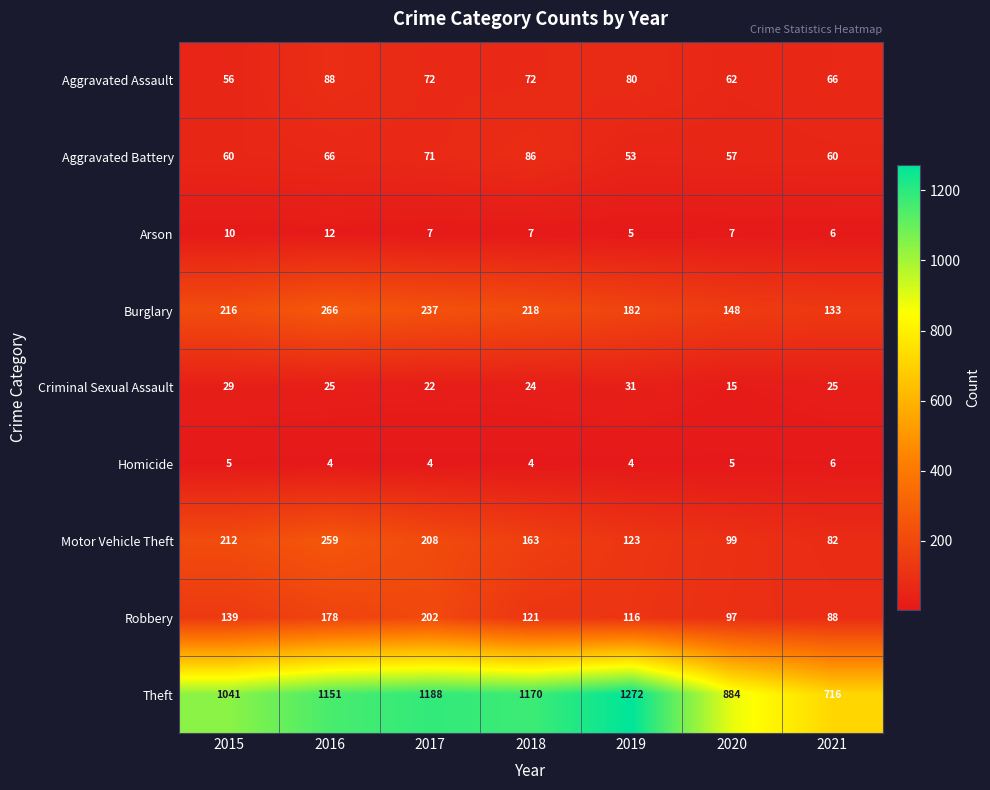

What is the approximate value of Robbery at 2016?

178